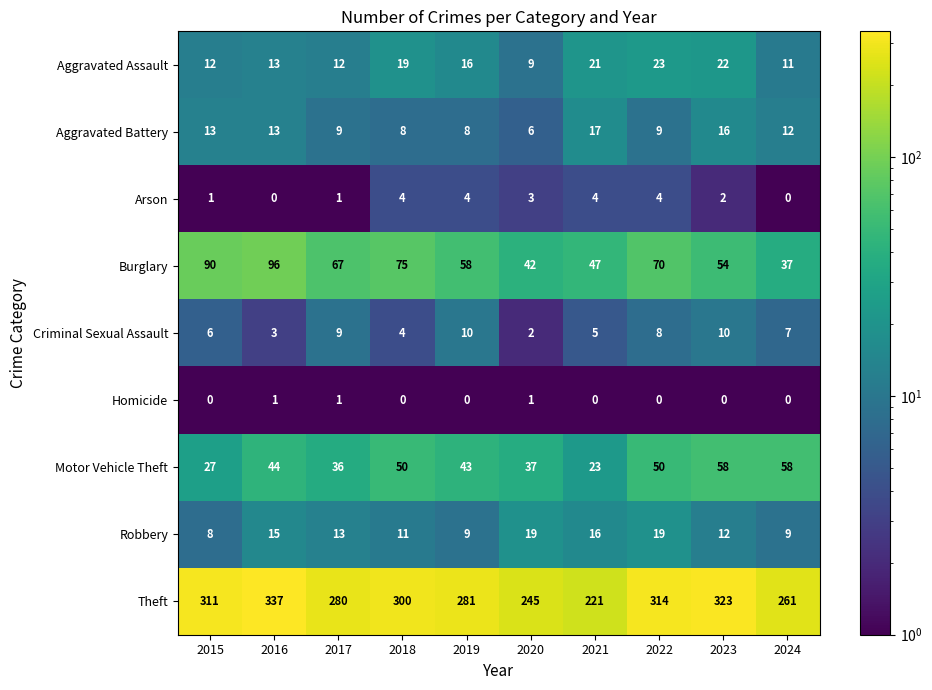

The value of Aggravated Battery at 2024 is 12. True or false?

True